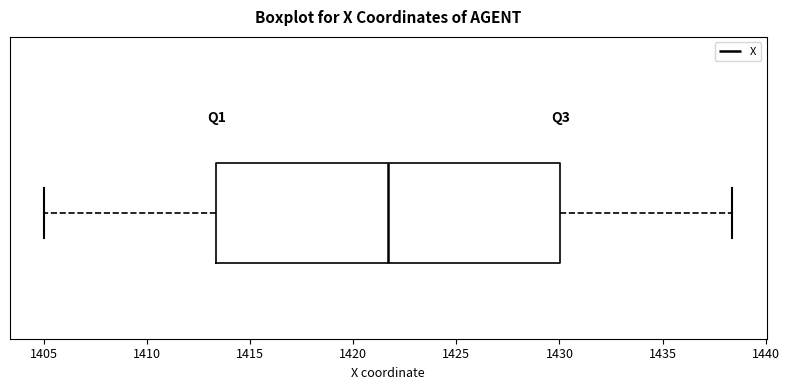

Transcribe this box plot: give where the median line is, the range the box spans, and where the two whiskers end, as read against the x-axis. The values are not printed on the chart, so give them approximately, as read against the axis.

median 1421.5, box 1413.5 to 1430.0, whiskers 1405.0 to 1438.5